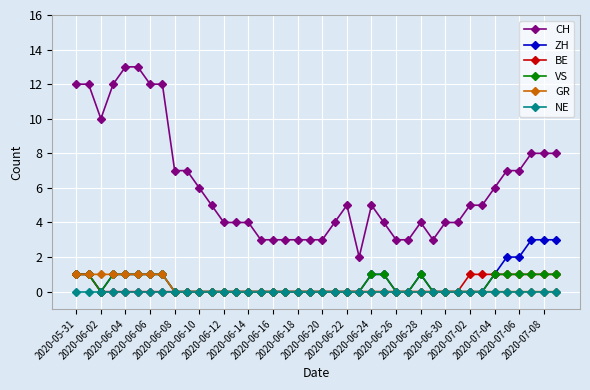

Reading left to right, extract all data points from this chart.

CH: 12	12	10	12	13	13	12	12	7	7	6	5	4	4	4	3	3	3	3	3	3	4	5	2	5	4	3	3	4	3	4	4	5	5	6	7	7	8	8	8
ZH: 1	1	0	1	1	1	1	1	0	0	0	0	0	0	0	0	0	0	0	0	0	0	0	0	1	1	0	0	1	0	0	0	0	0	1	2	2	3	3	3
BE: 1	1	0	0	0	0	0	0	0	0	0	0	0	0	0	0	0	0	0	0	0	0	0	0	0	0	0	0	0	0	0	0	1	1	1	1	1	1	1	1
VS: 1	1	0	1	1	1	1	1	0	0	0	0	0	0	0	0	0	0	0	0	0	0	0	0	1	1	0	0	1	0	0	0	0	0	1	1	1	1	1	1
GR: 1	1	1	1	1	1	1	1	0	0	0	0	0	0	0	0	0	0	0	0	0	0	0	0	0	0	0	0	0	0	0	0	0	0	0	0	0	0	0	0
NE: 0	0	0	0	0	0	0	0	0	0	0	0	0	0	0	0	0	0	0	0	0	0	0	0	0	0	0	0	0	0	0	0	0	0	0	0	0	0	0	0